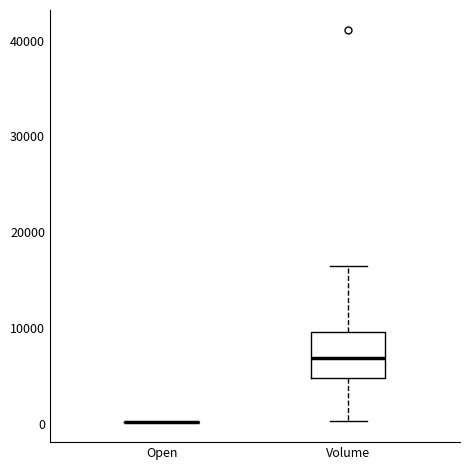

Where does the median line of the box for Volume sit on the y-axis? The values are not printed on the chart, so give them approximately, as read against the axis.

7000